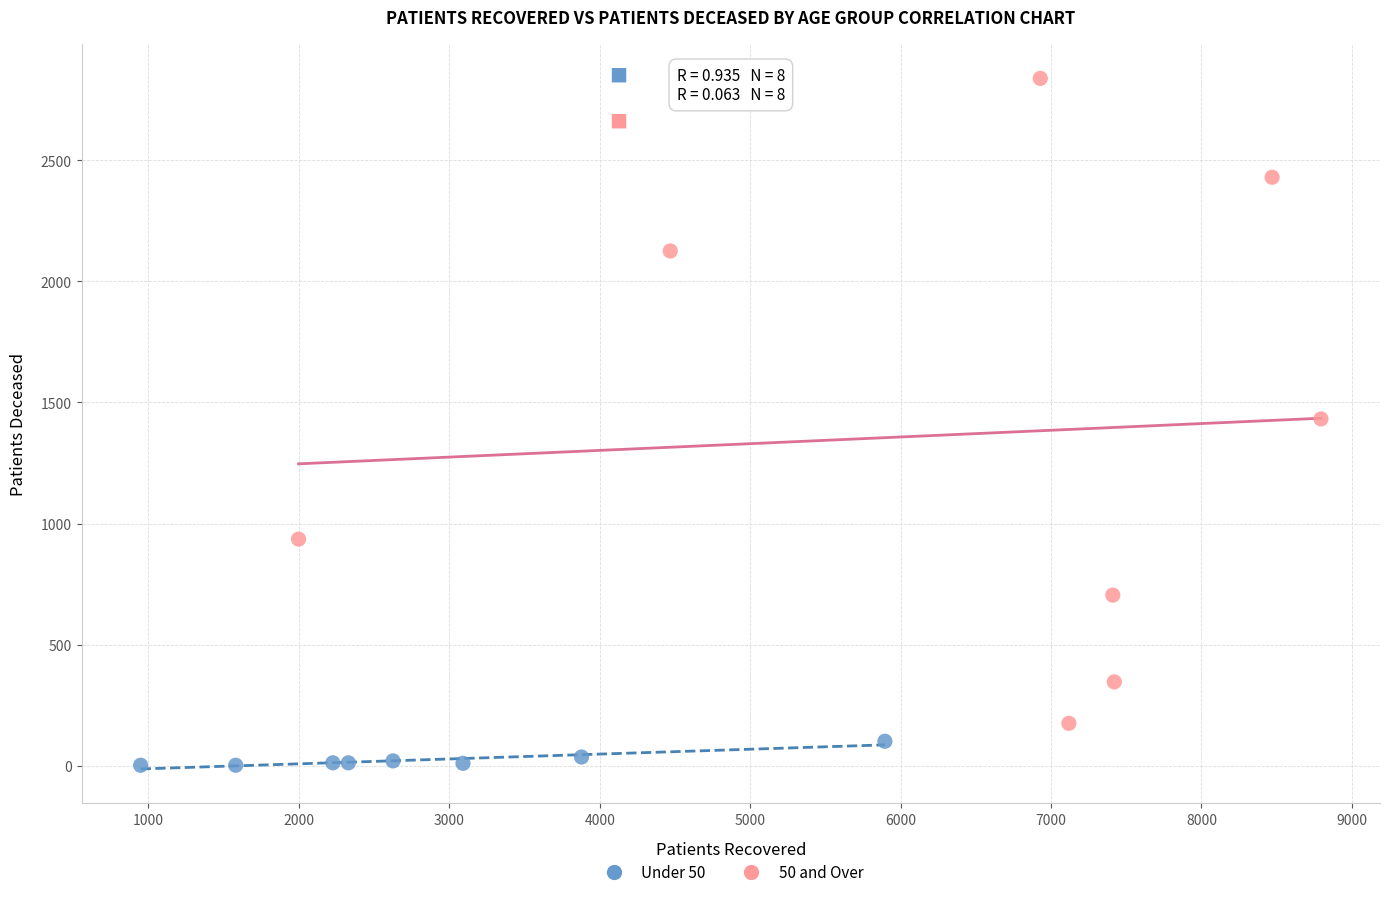

Which series contains the highest Y value?

50 and Over